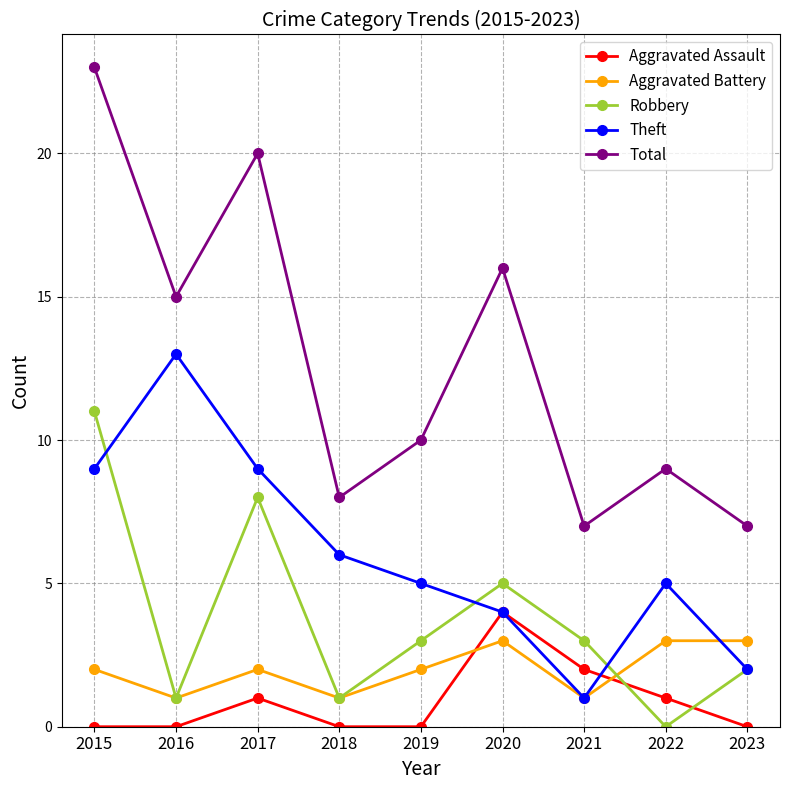

True or false: Aggravated Assault has a value of 0 at 2019.

True